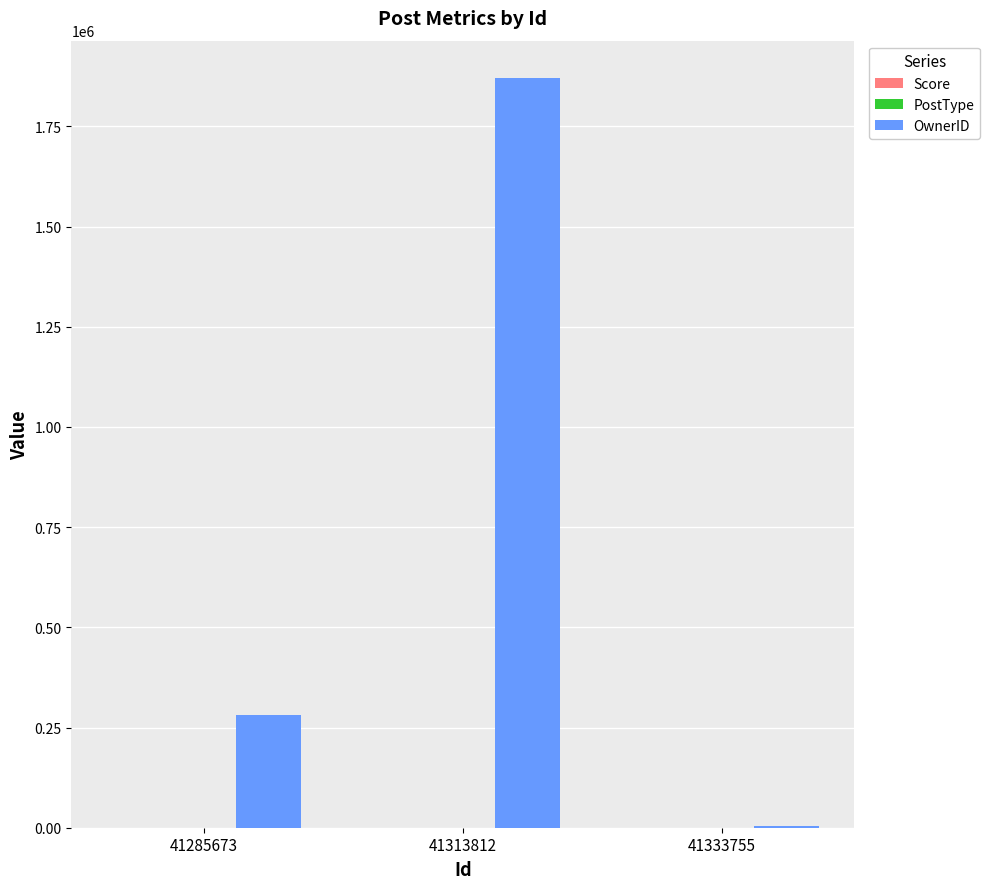

Between 41285673 and 41313812, which series saw the biggest shift?

OwnerID